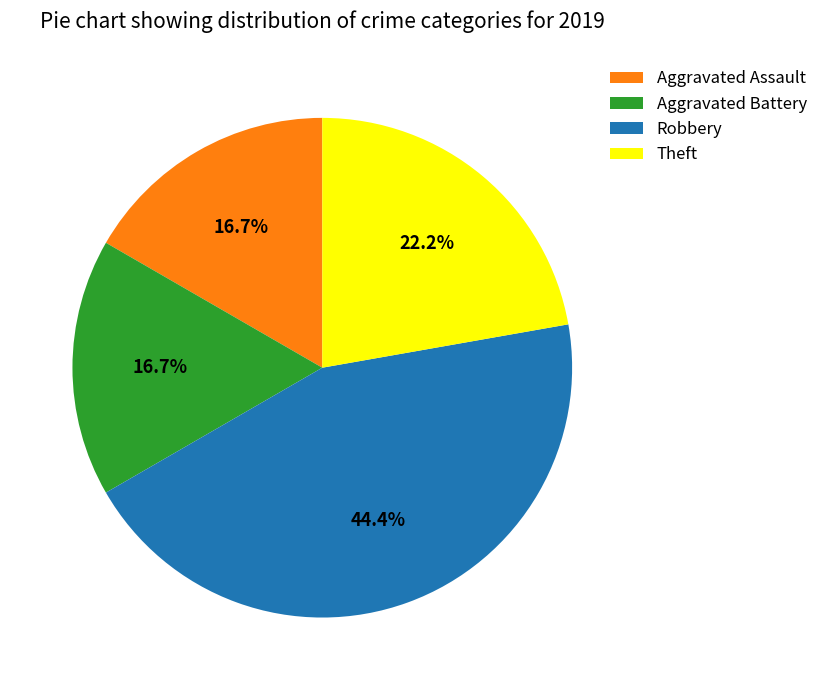

What percentage do Aggravated Assault and Robbery together represent?

61.1%